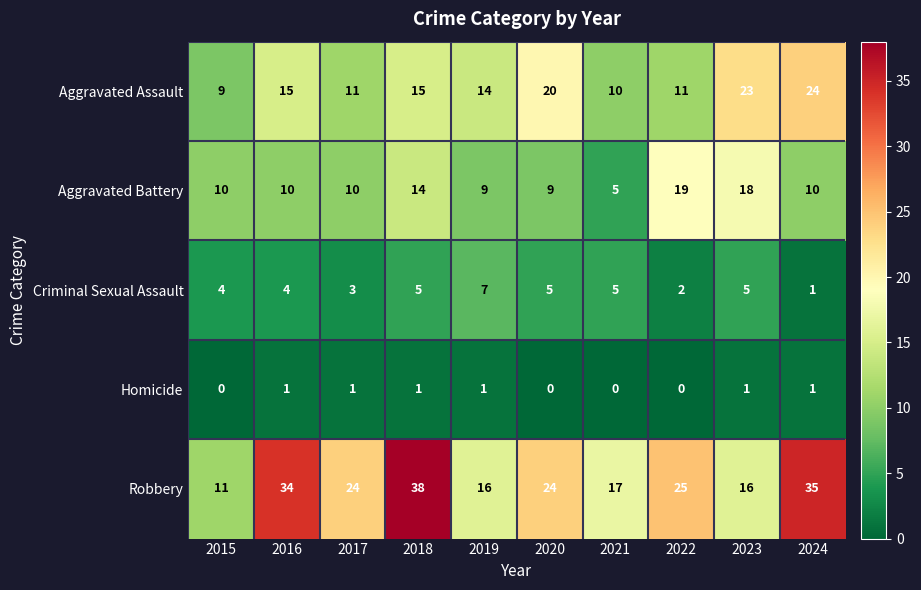

What is the difference between the maximum and second lowest values in the Aggravated Assault series?

14